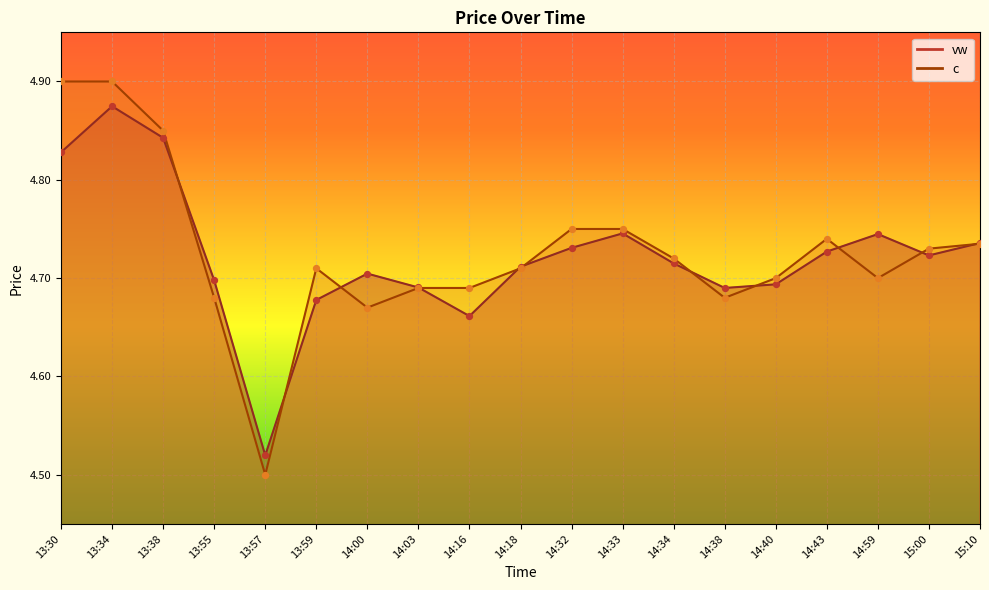

Which series contains the lowest Y value?

c